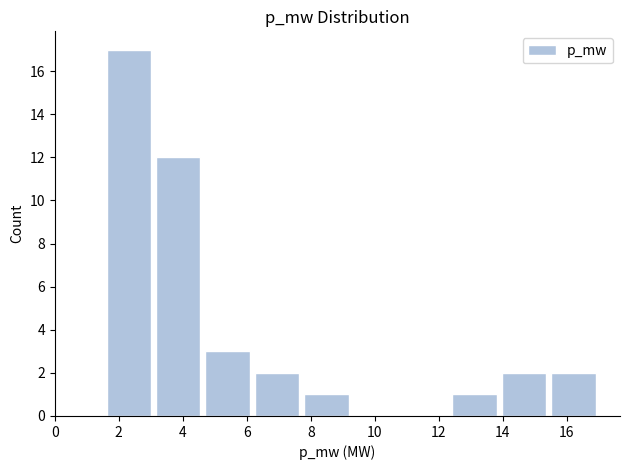

Which range on the x-axis has the tallest bar?

1.6 to 3.0